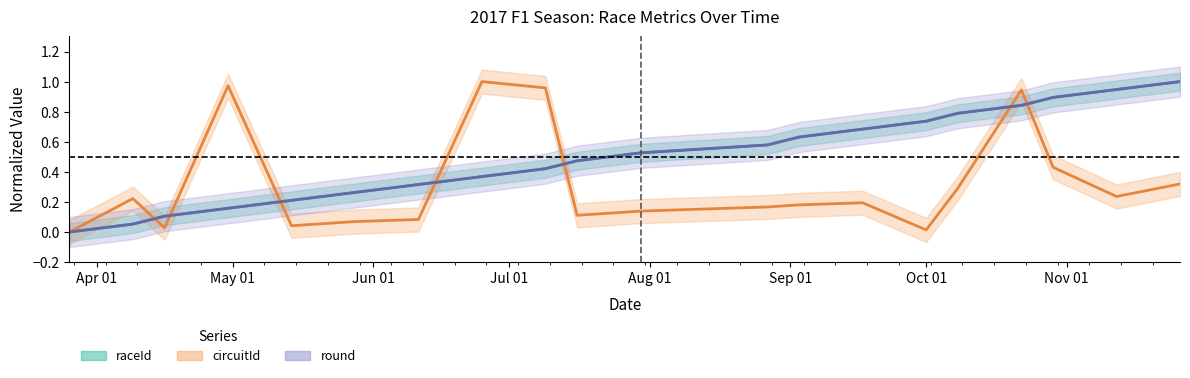

What are all the series names shown in the legend?

raceId, round, circuitId